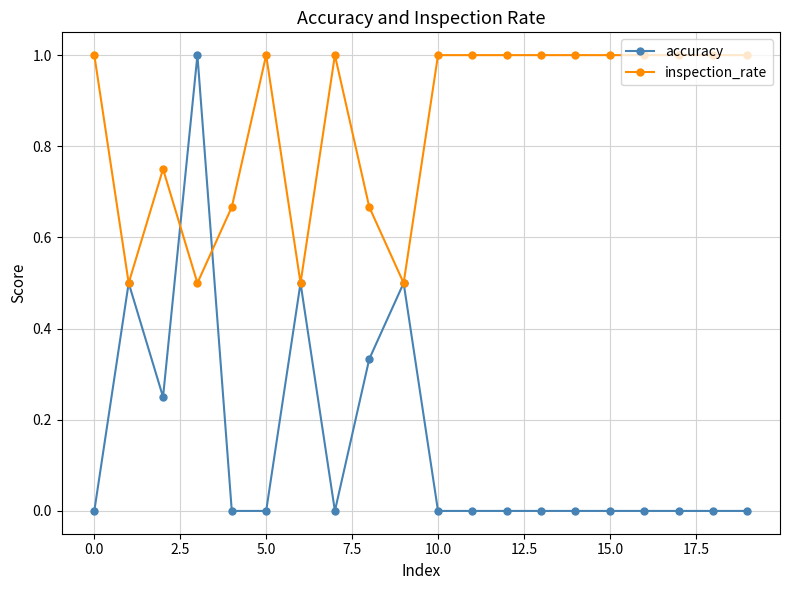

True or false: inspection_rate has more than 1 interior local peaks.

True